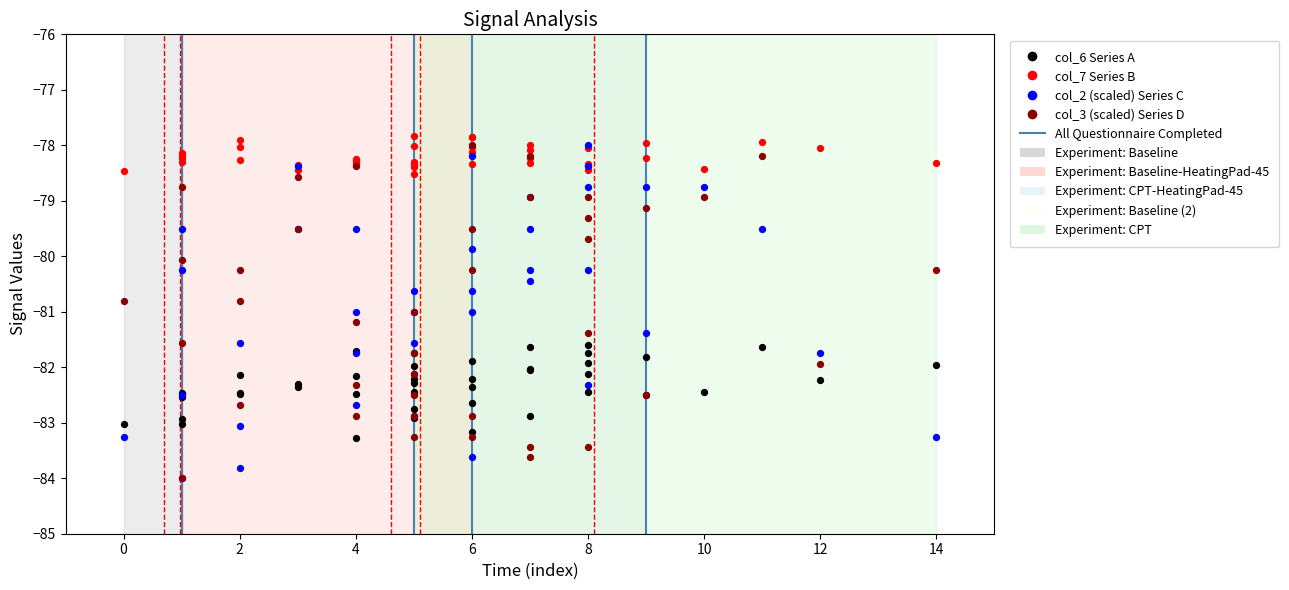

Which series contains the lowest Y value?

col_2 (scaled) Series C